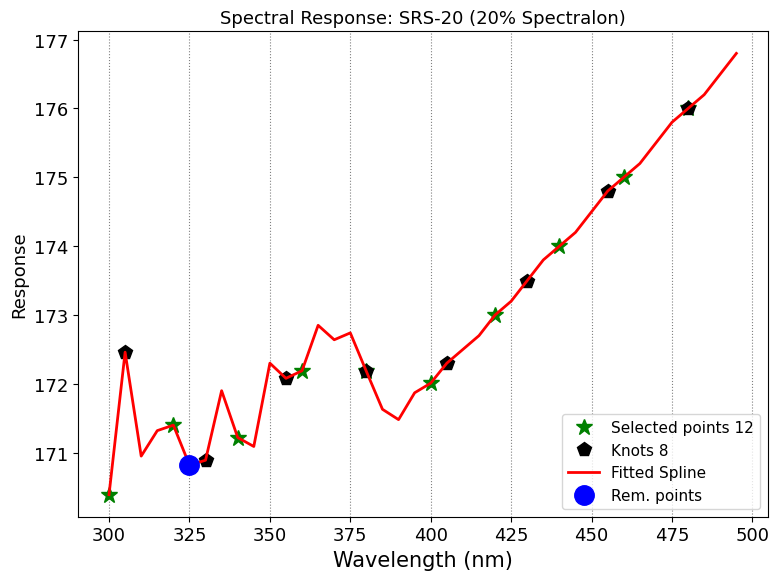

Reading right to left, list all the values displayed in this chart.

495.0=176.8	490.0=176.5	485.0=176.2	480.0=176.0	475.0=175.8	470.0=175.5	465.0=175.2	460.0=175.0	455.0=174.8	450.0=174.5	445.0=174.2	440.0=174.0	435.0=173.8	430.0=173.5	425.0=173.2	420.0=173.0	415.0=172.7	410.0=172.5	405.0=172.3	400.0=172.0	395.0=171.9	390.0=171.5	385.0=171.6	380.0=172.2	375.0=172.7	370.0=172.6	365.0=172.8	360.0=172.2	355.0=172.1	350.0=172.3	345.0=171.1	340.0=171.2	335.0=171.9	330.0=170.9	325.0=170.8	320.0=171.4	315.0=171.3	310.0=170.9	305.0=172.5	300.0=170.4